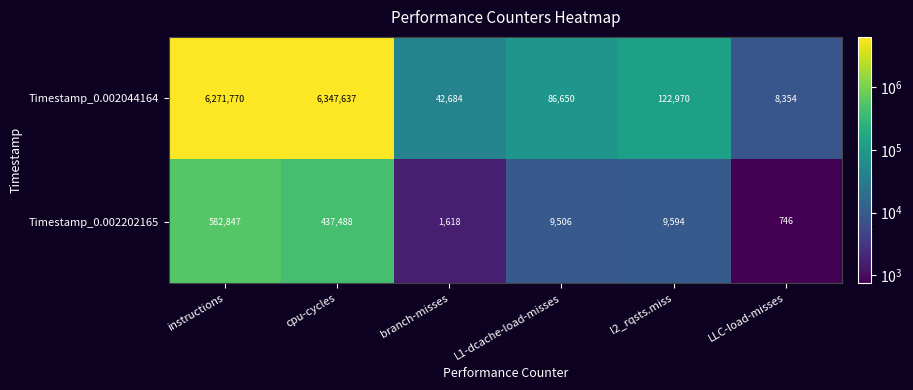

Rank the series by their average value, from lowest to highest.

Timestamp_0.002202165, Timestamp_0.002044164